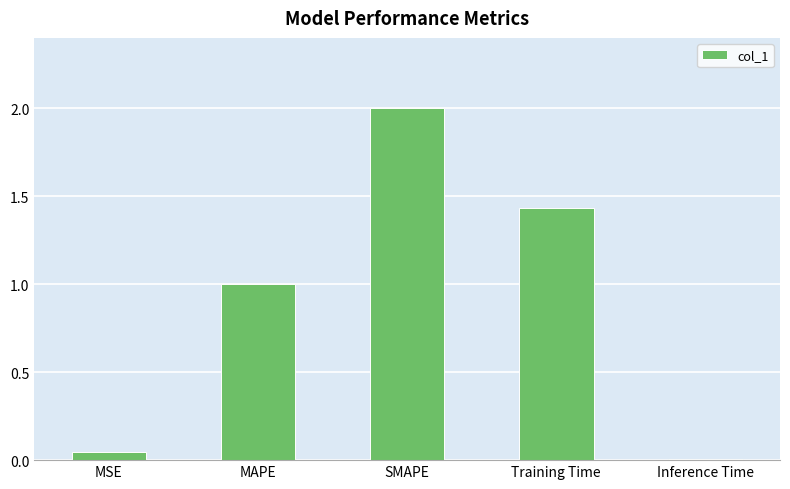

The value at Training Time is 2.2. True or false?

False